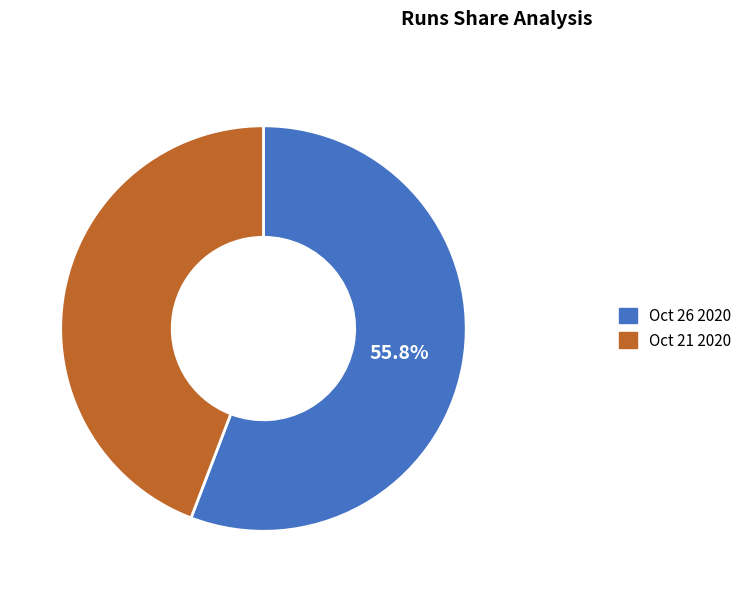

How much of the chart is everything except Oct 26 2020?

44.2%